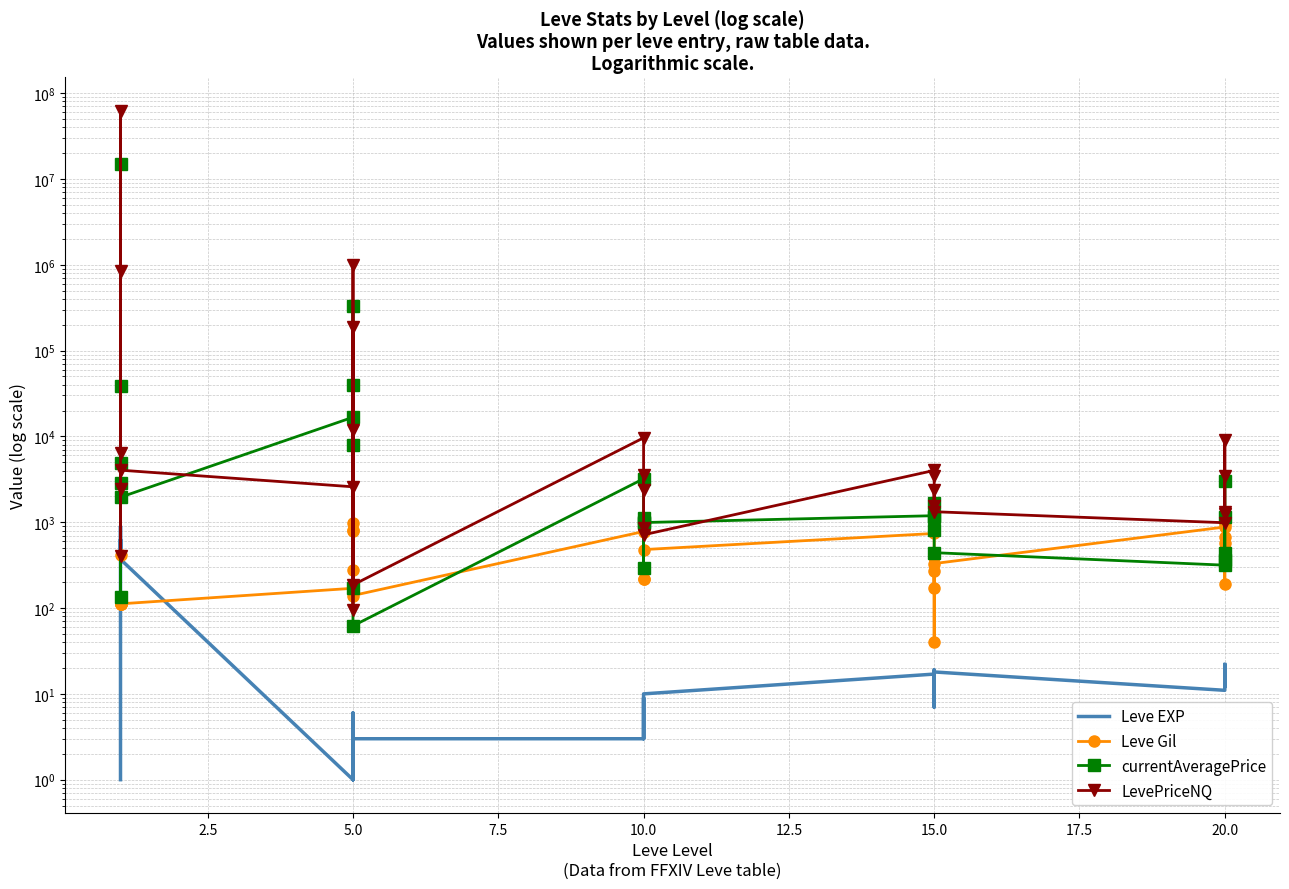

Read the Leve Gil value at 5, to the nearest 50.

150